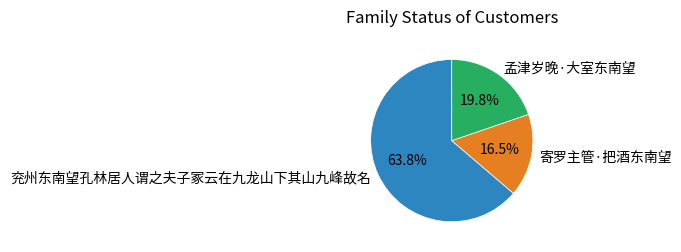

Which slice represents more than half of the pie?

兖州东南望孔林居人谓之夫子冢云在九龙山下其山九峰故名